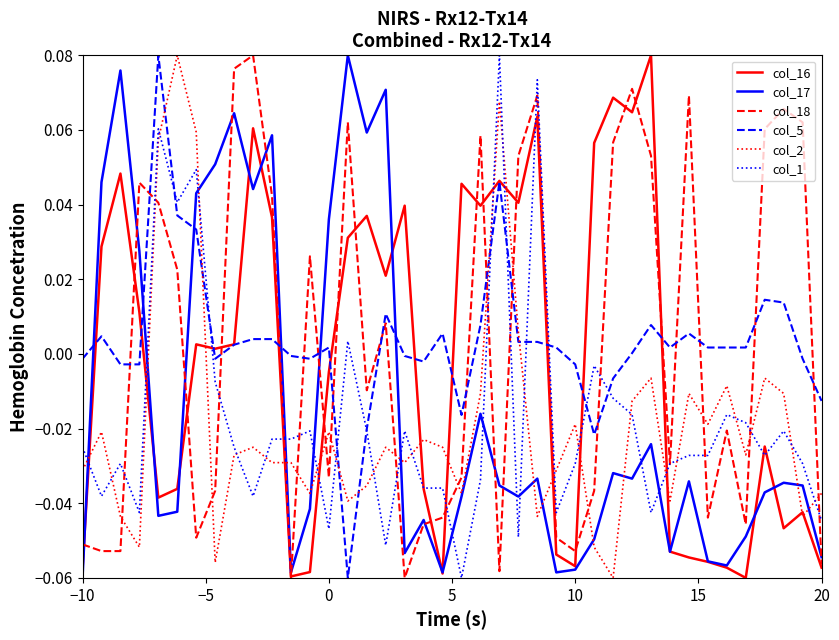

True or false: col_18 and col_1 cross at least once.

True